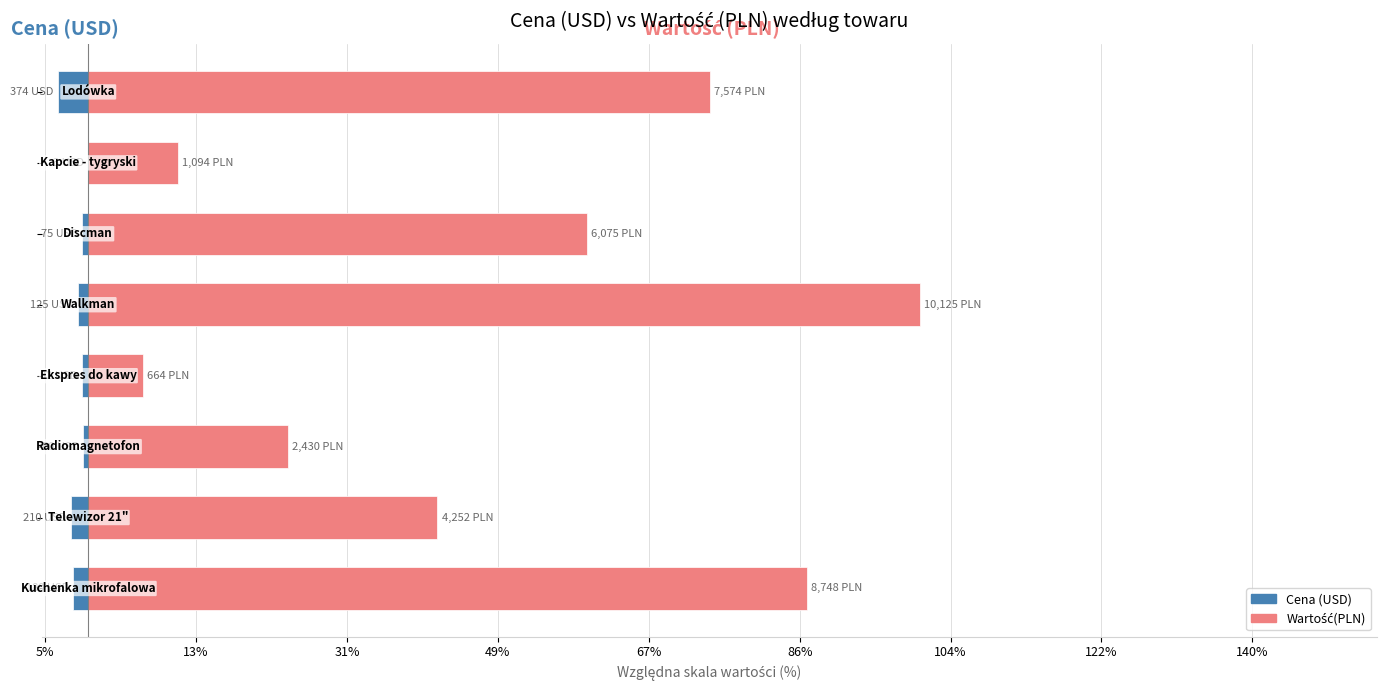

Is the value of Cena (USD) at 13% greater than the value of Wartość(PLN) at 122%?

No